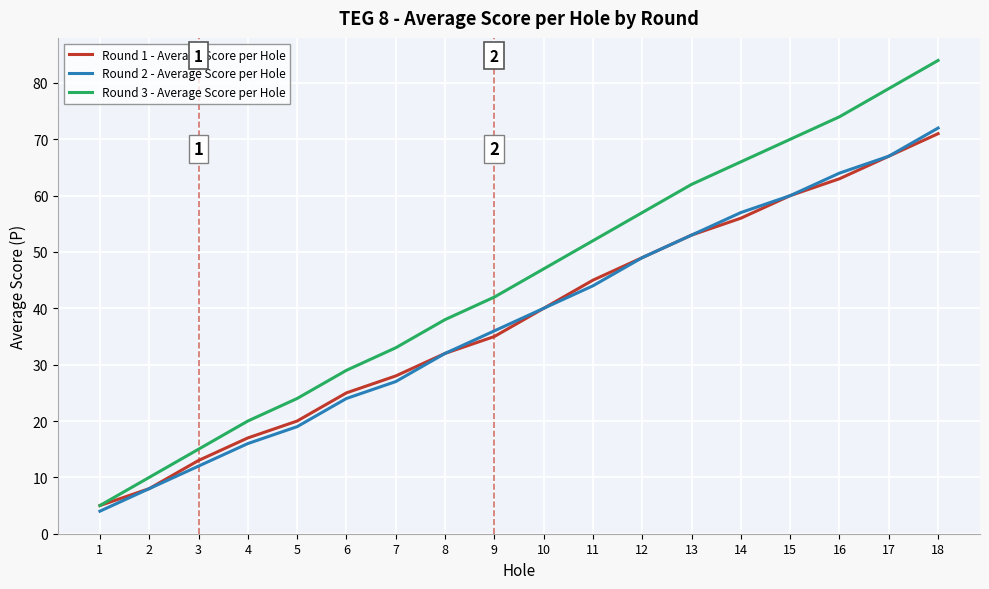

What is the minimum value shown in the chart?

4